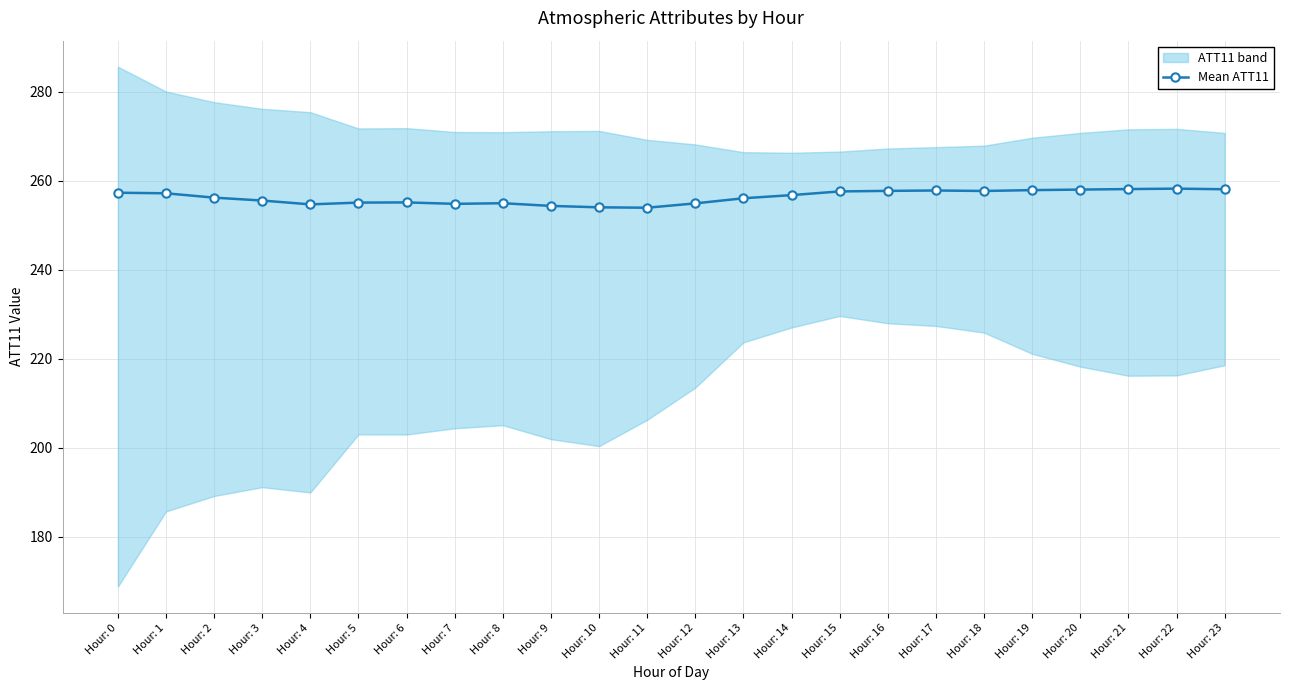

At which category does the data reach its first local peak?

Hour: 6